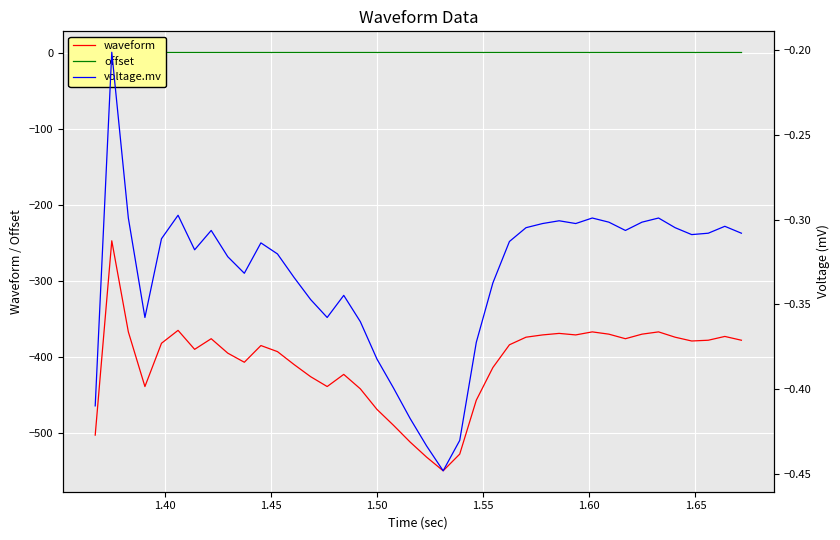

True or false: waveform and offset cross at least once.

False